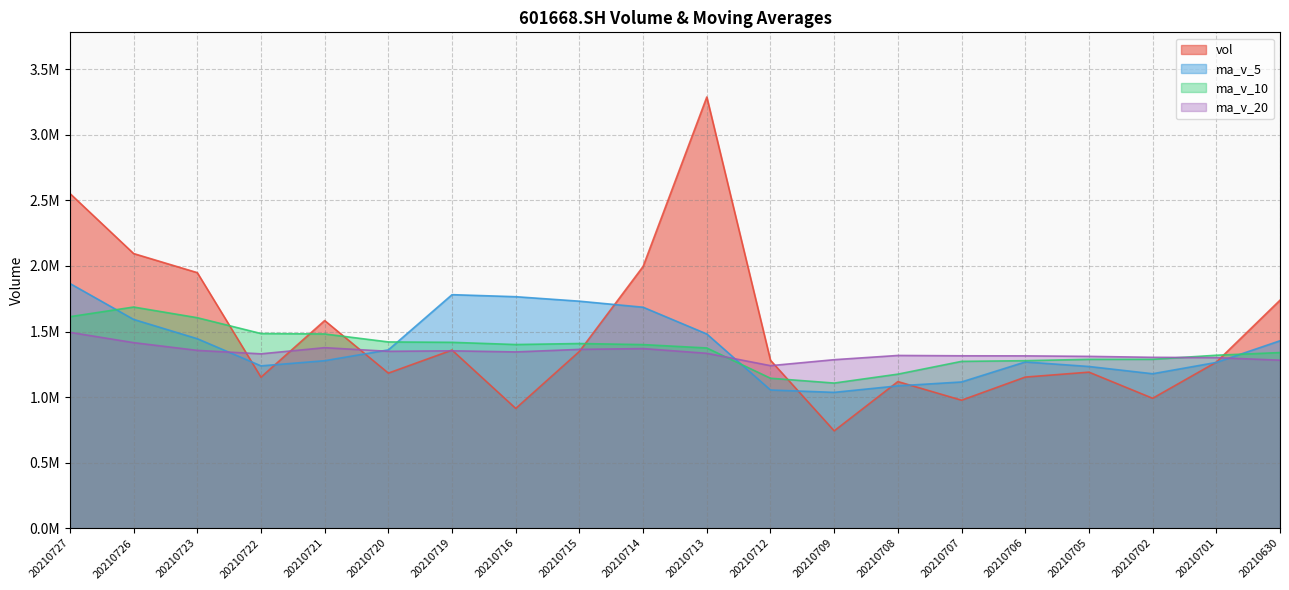

What are all the series names shown in the legend?

vol, ma_v_5, ma_v_10, ma_v_20